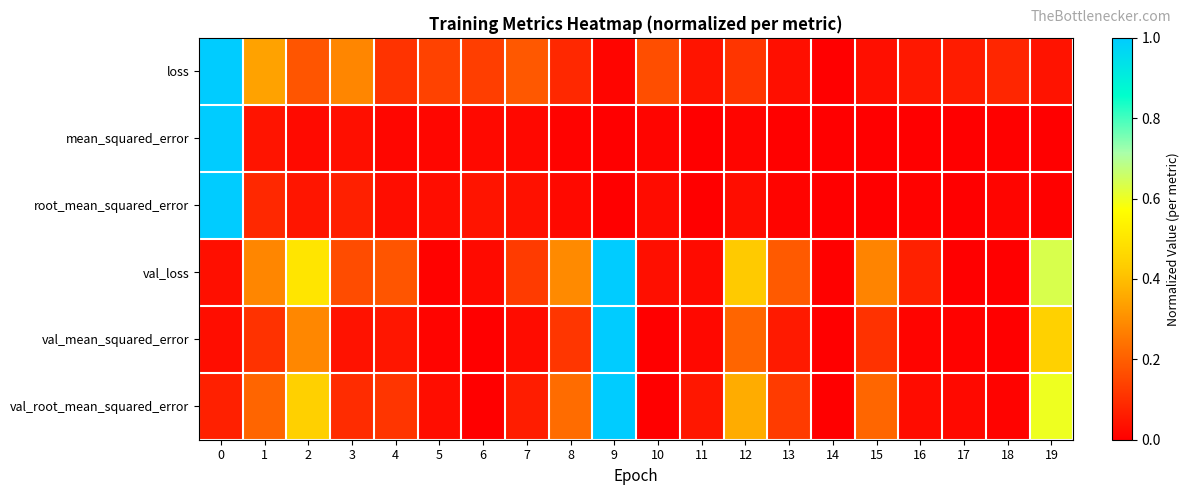

List the series in order of their peak value, lowest first.

loss, mean_squared_error, root_mean_squared_error, val_loss, val_mean_squared_error, val_root_mean_squared_error